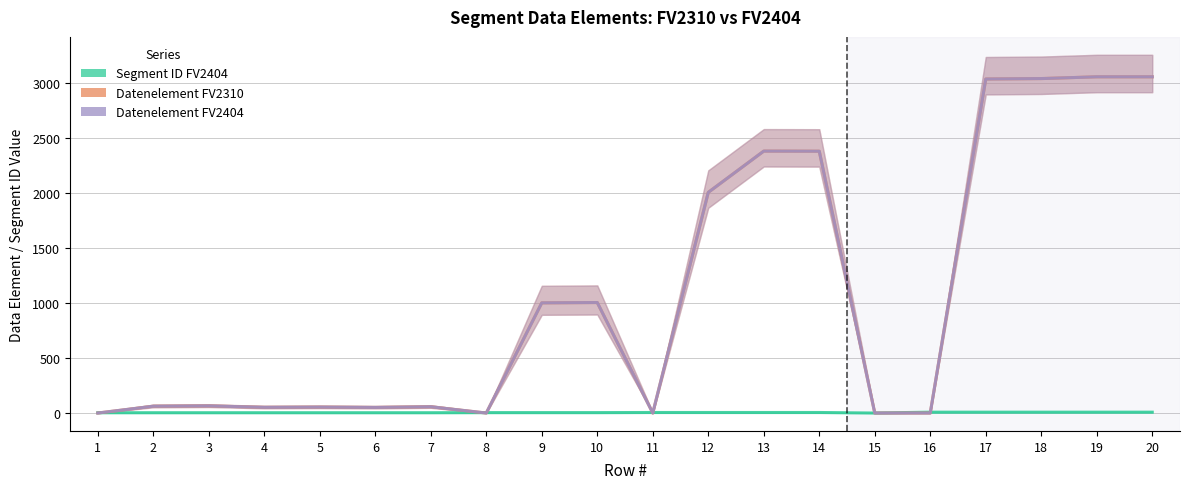

Reading left to right, what are all the values shown in this chart?

Segment ID FV2404: 3	3	3	3	3	3	3	4	4	4	5	5	5	5	0	8	8	8	8	8
Datenelement FV2310: 0	62	65	52	54	51	57	0	1001	1004	0	2005	2380	2379	0	0	3035	3039	3055	3055
Datenelement FV2404: 0	62	65	52	54	51	57	0	1001	1004	0	2005	2380	2379	0	0	3035	3039	3055	3055